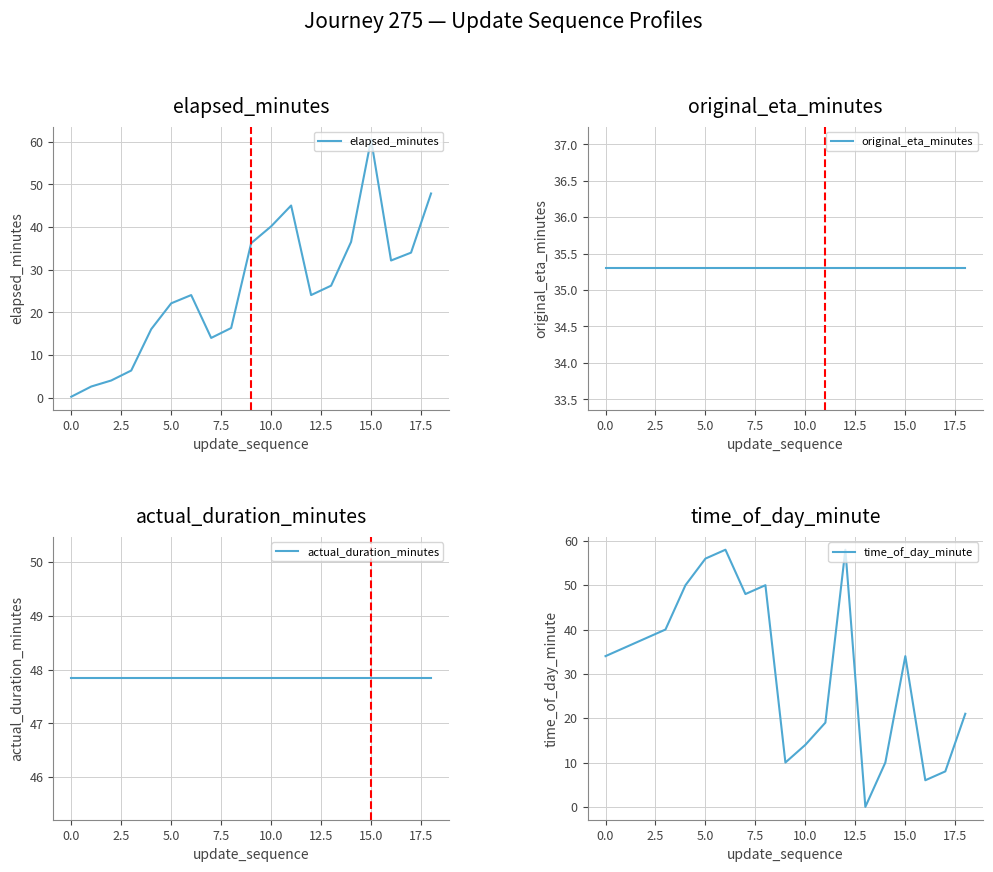

Read the elapsed_minutes value at 5.0.

22.1